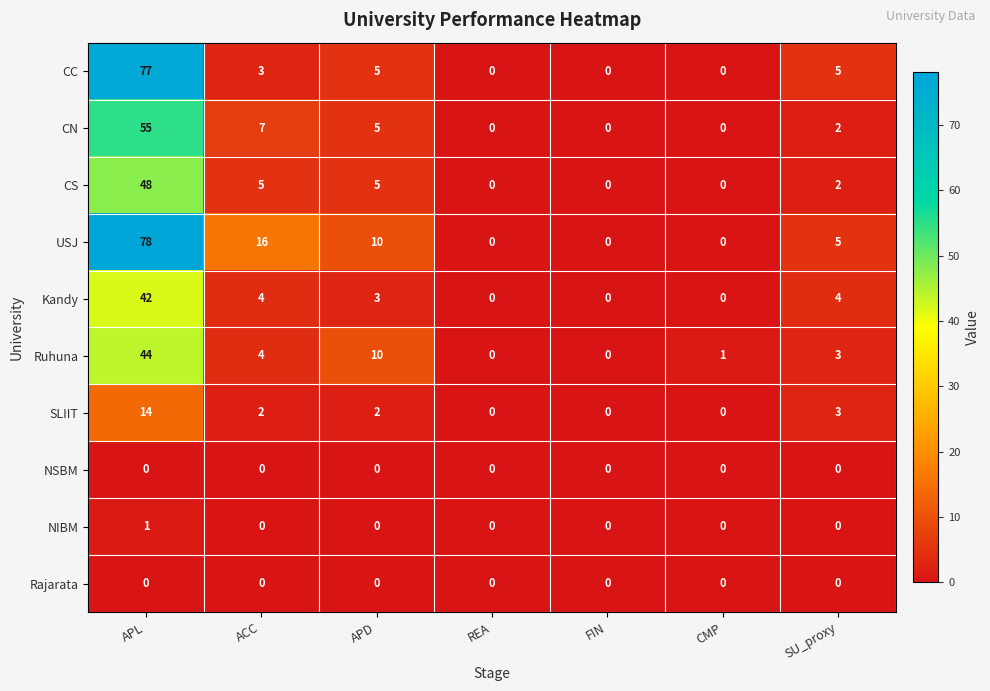

The value of CS at SU_proxy is 2. True or false?

True